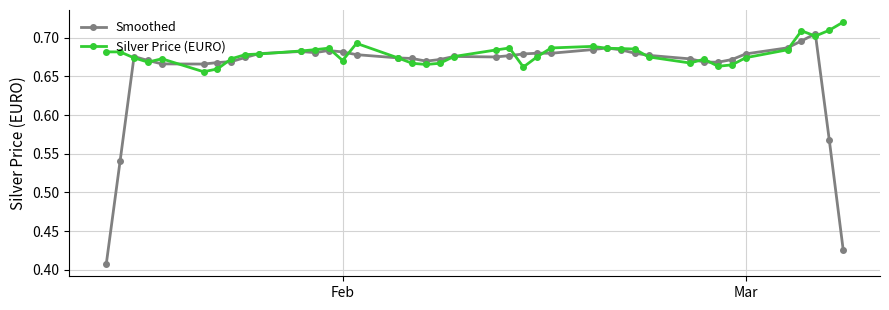

Which series has the widest spread of values?

Smoothed